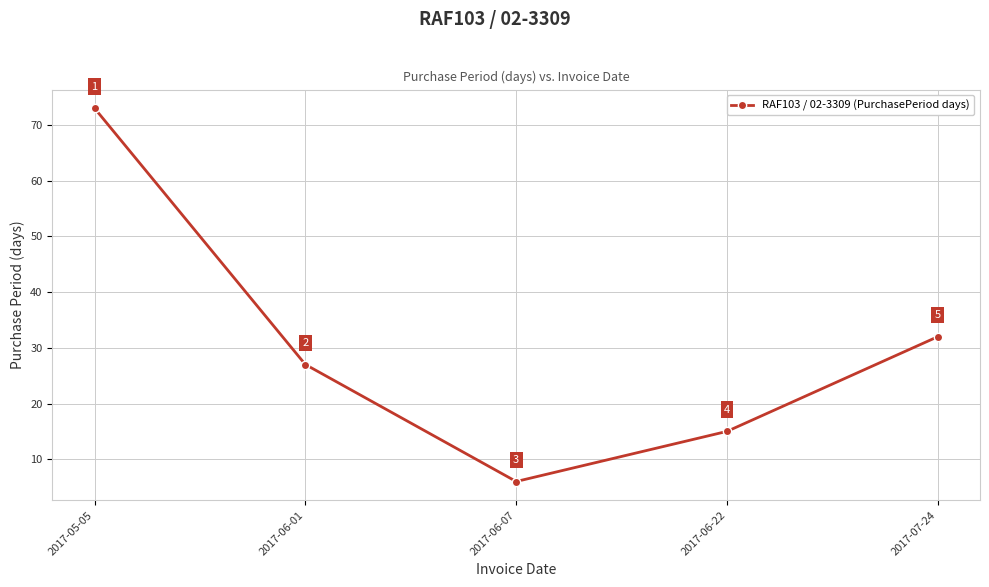

How many lines are shown in the chart?

1